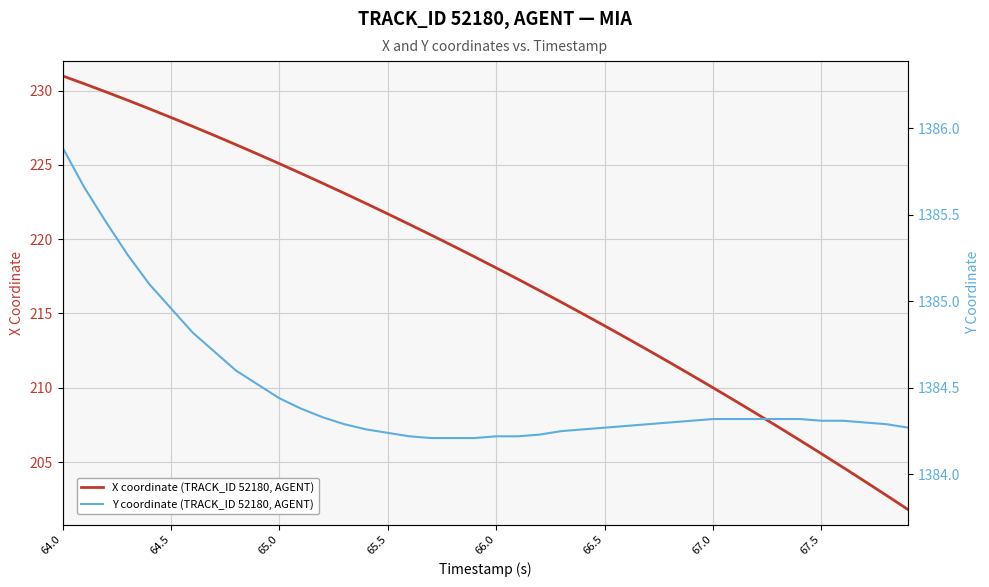

Is this an area chart (filled region under the line)?

No